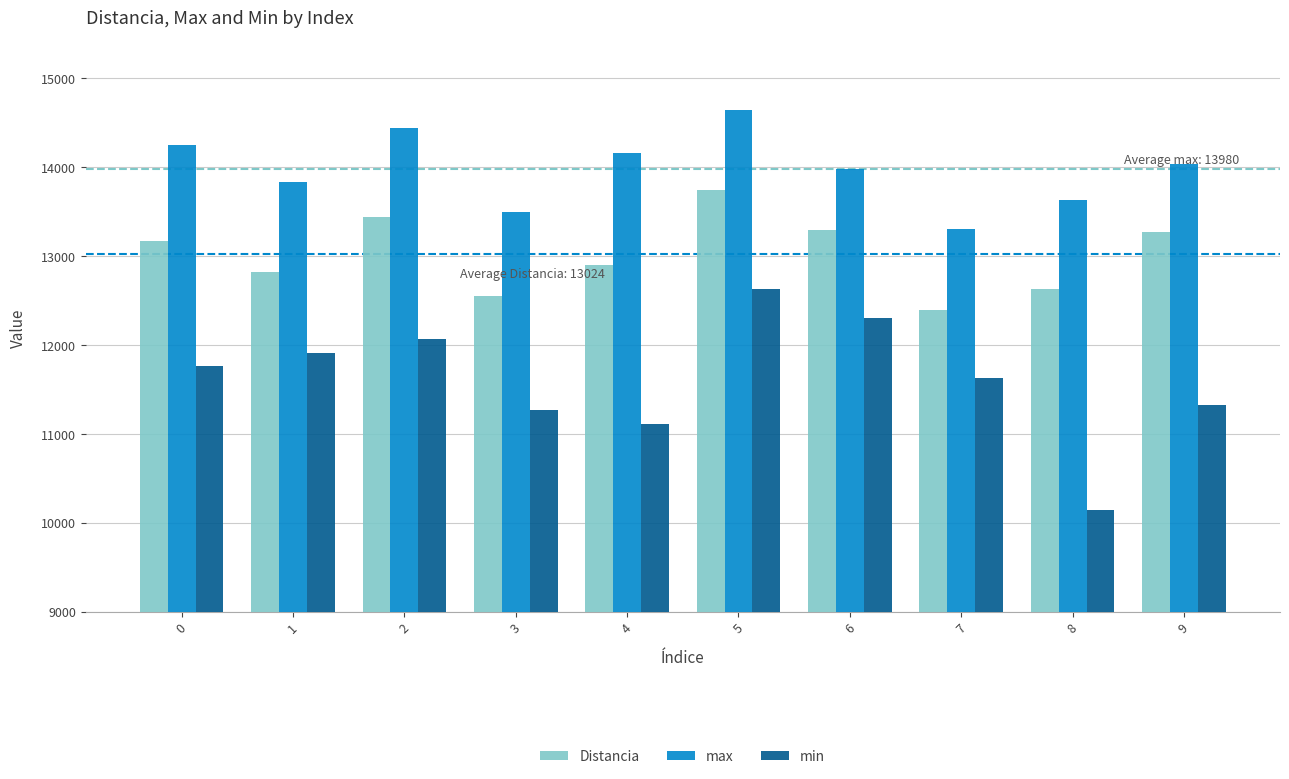

At which category is the sum across all series the highest?

5